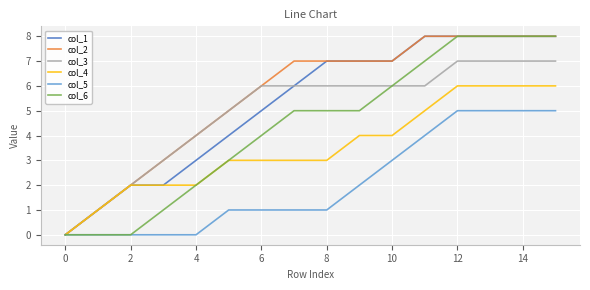

How many lines are shown in the chart?

6